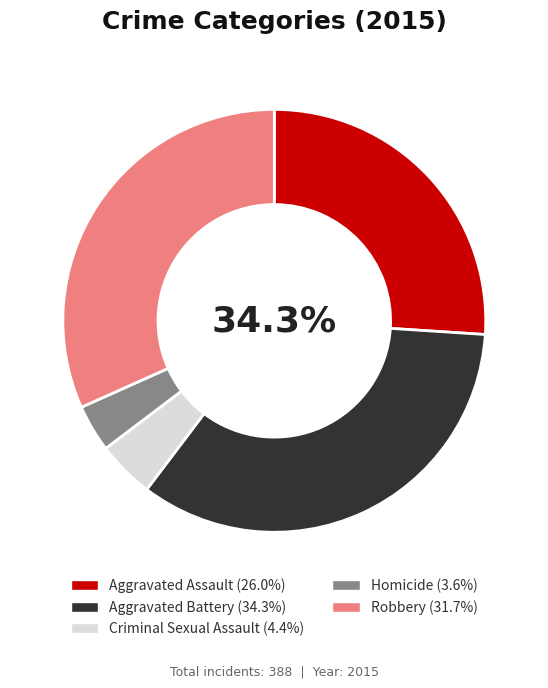

To the nearest percent, what is the difference between the Robbery and Aggravated Battery slice percentages?

3%